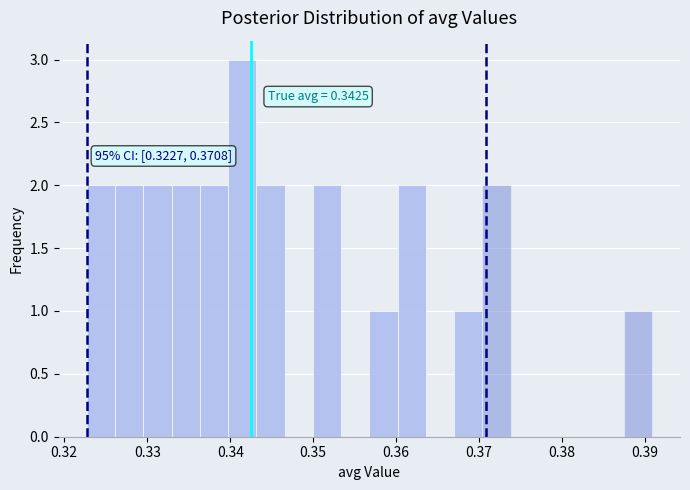

Read against the x-axis, roughly where is the centre of the tallest bar?

0.341